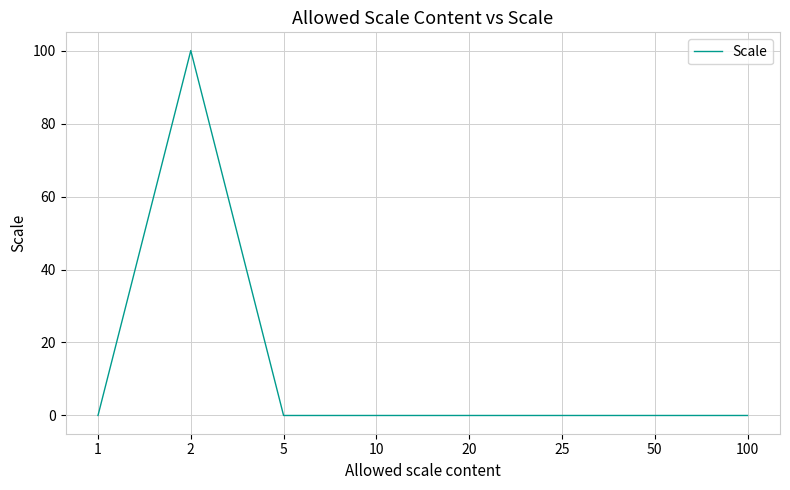

Does the chart display data point markers on the line(s)?

No